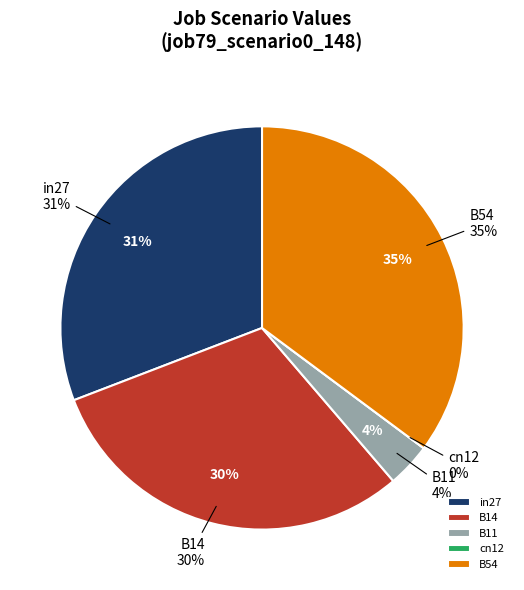

What percentage is the B14 slice, to the nearest percent?

30%